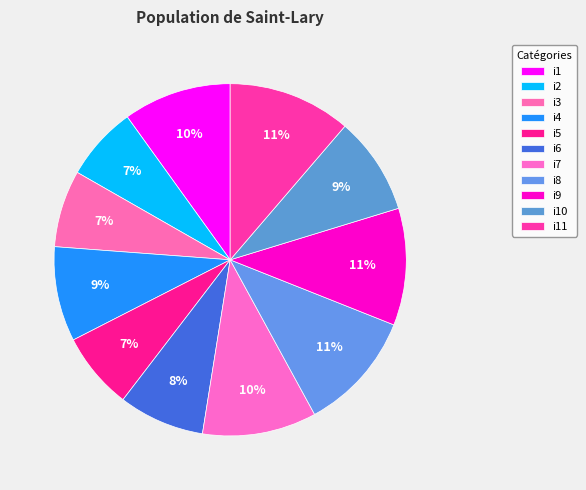

What is the ratio of the value at i4 to the value at i5?

1.2